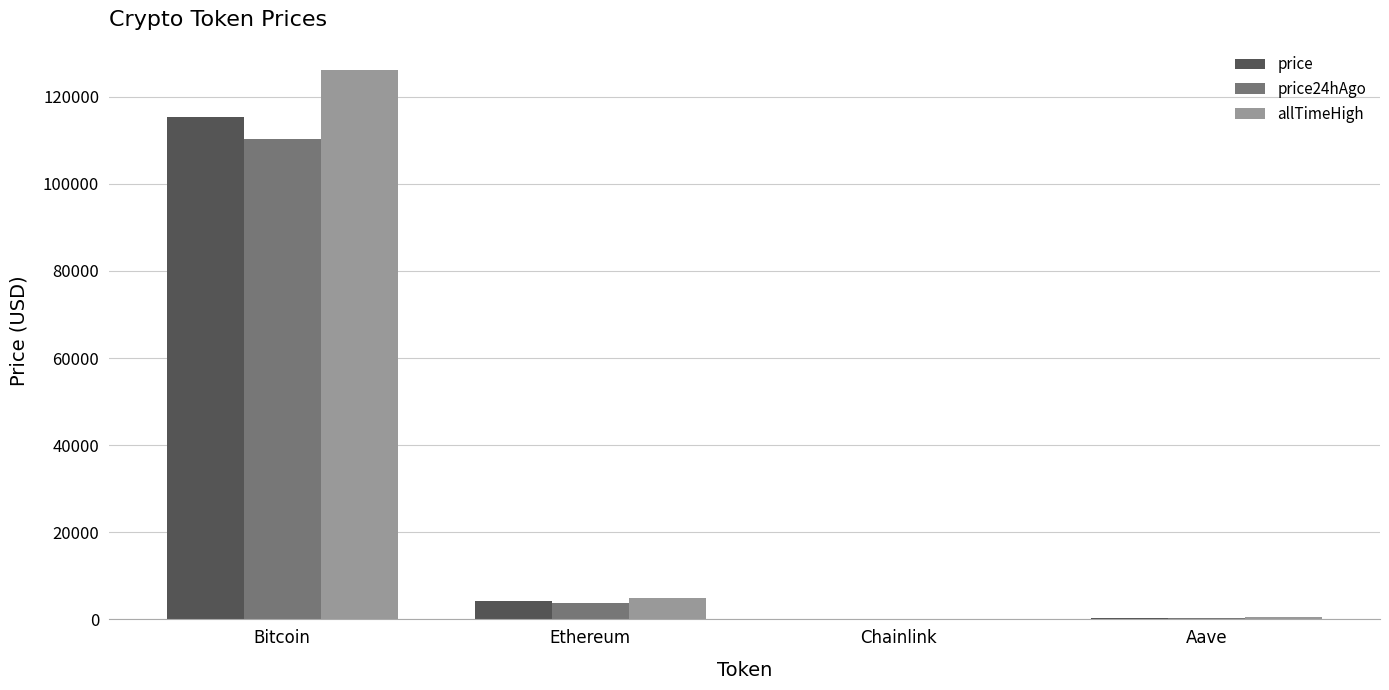

What is the sum of all allTimeHigh values?

131740.4